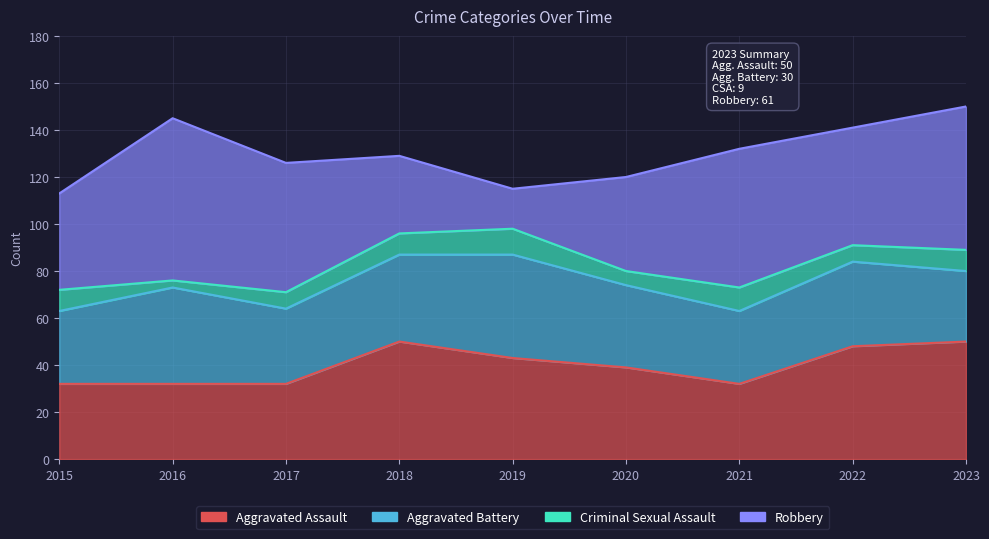

How many lines are shown in the chart?

4